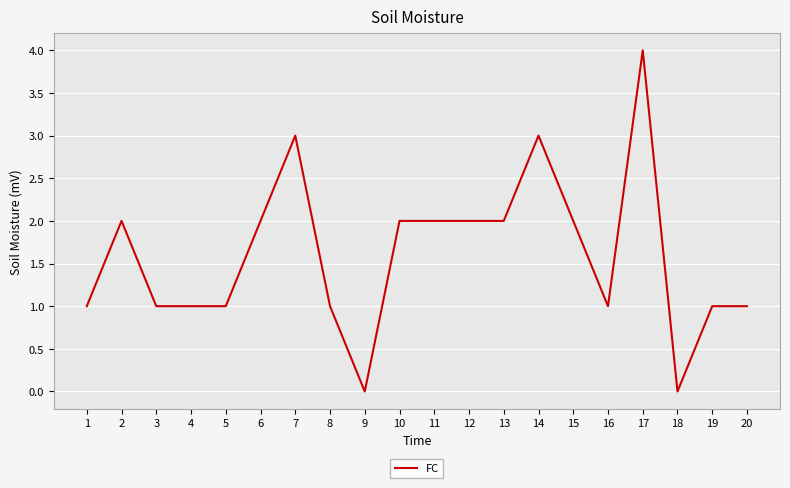

Is this an area chart (filled region under the line)?

No